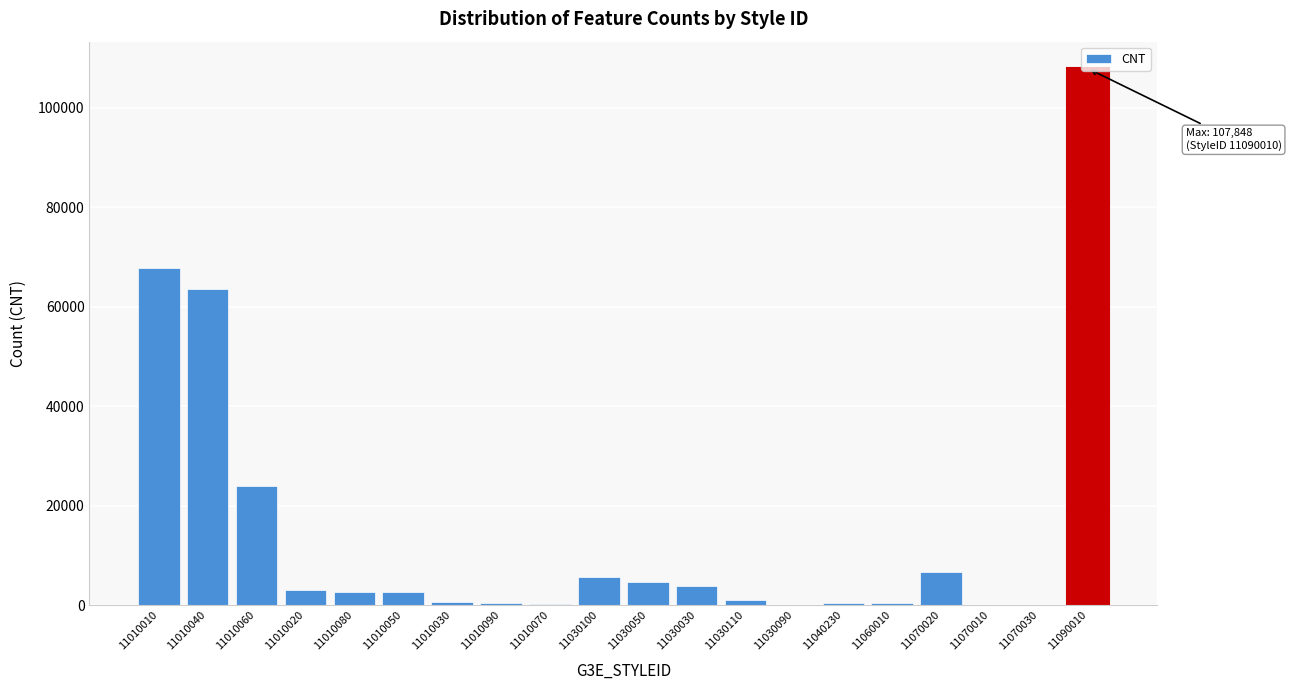

What is the ratio of the value at 11070020 to the value at 11030100?

1.2